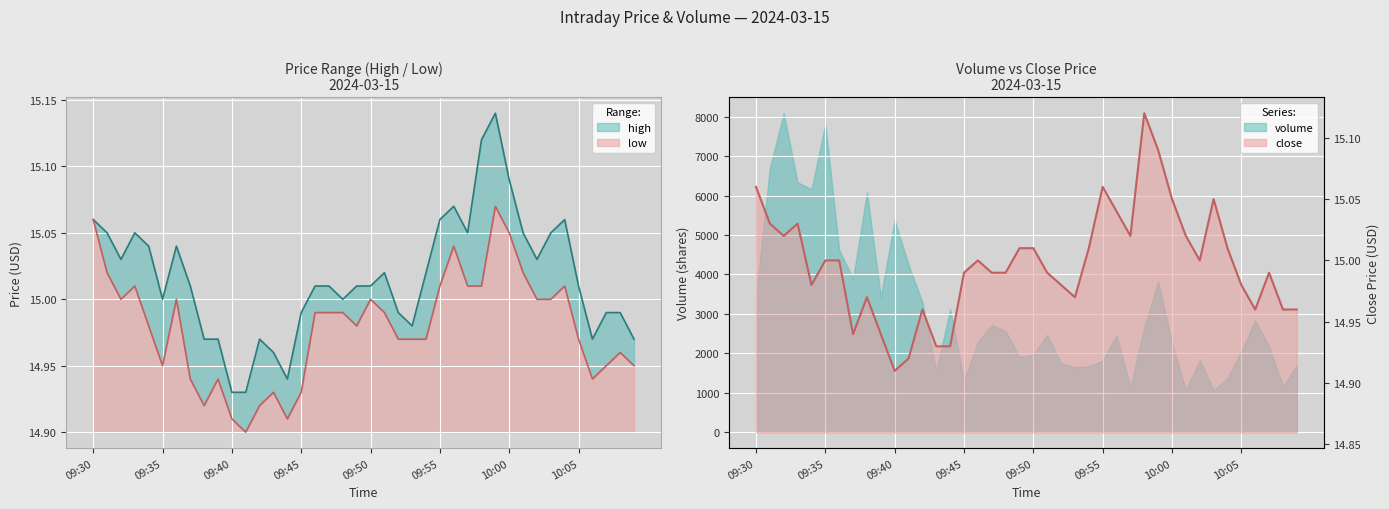

Is it true that close equals 24.5 at 31?

False